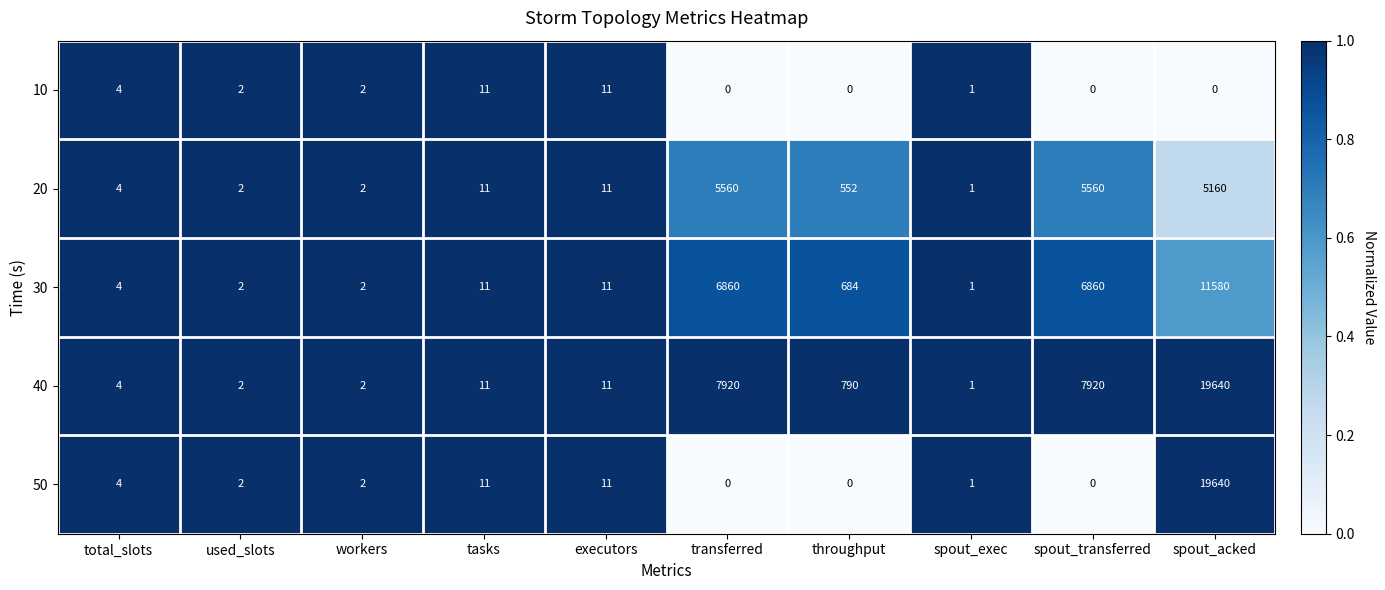

What is the difference between the maximum and minimum values in the 50 series?

19640